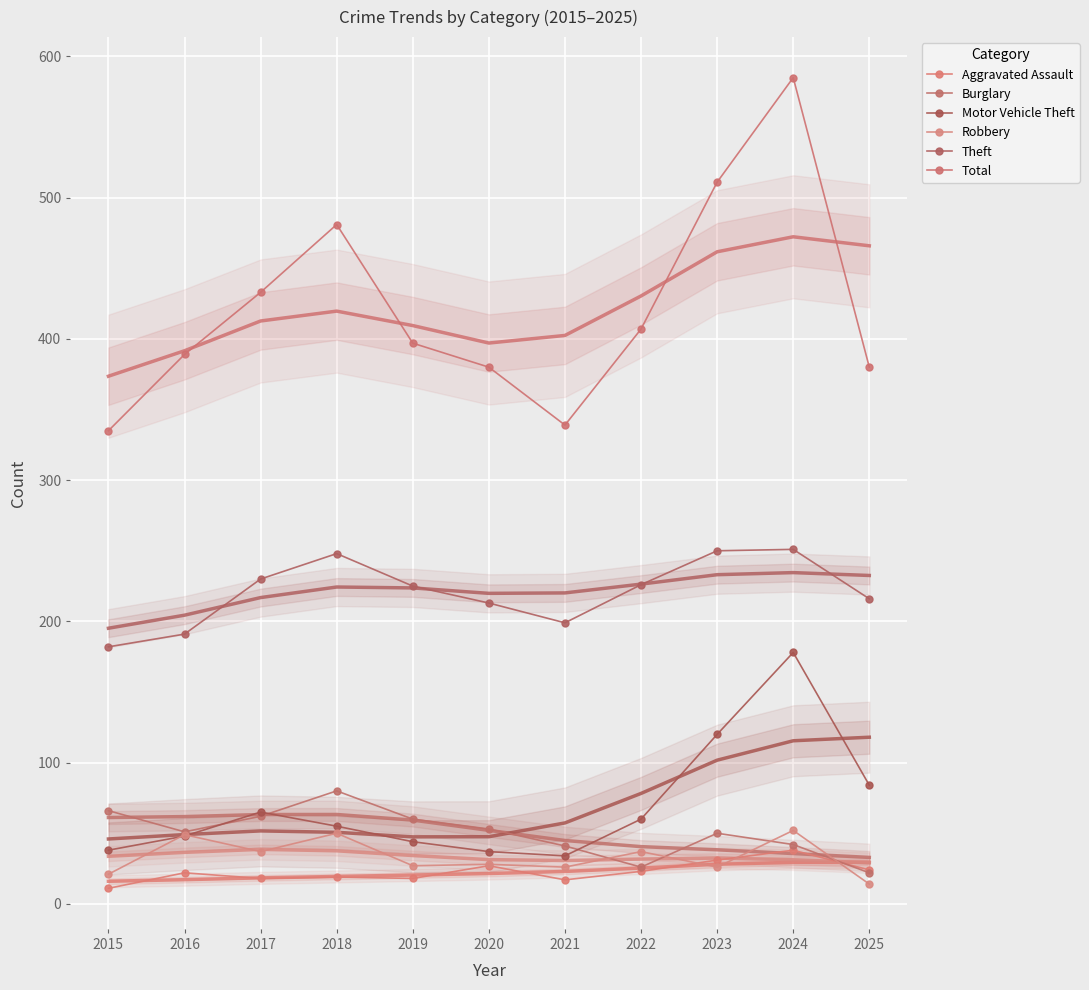

Where does the Burglary series first go above 51?

2015